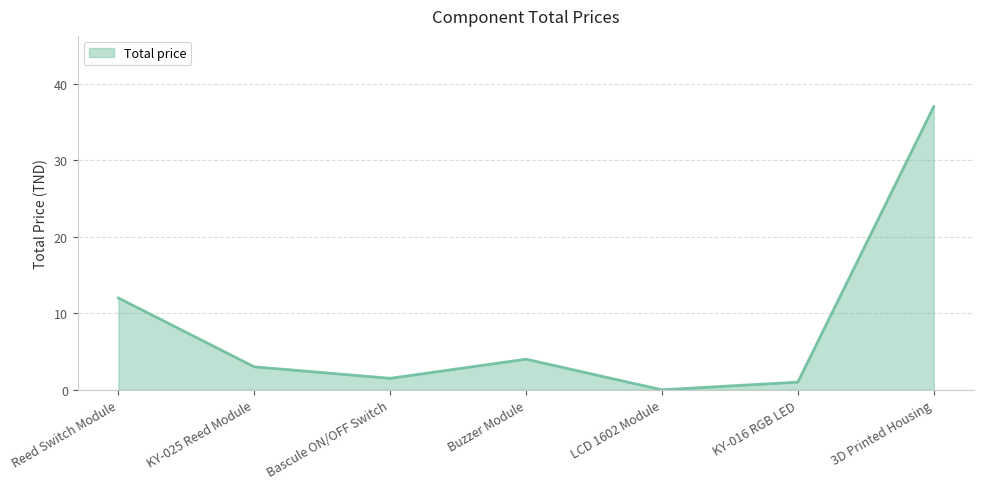

What is the difference between the values at KY-016 RGB LED and 3D Printed Housing?

36.0